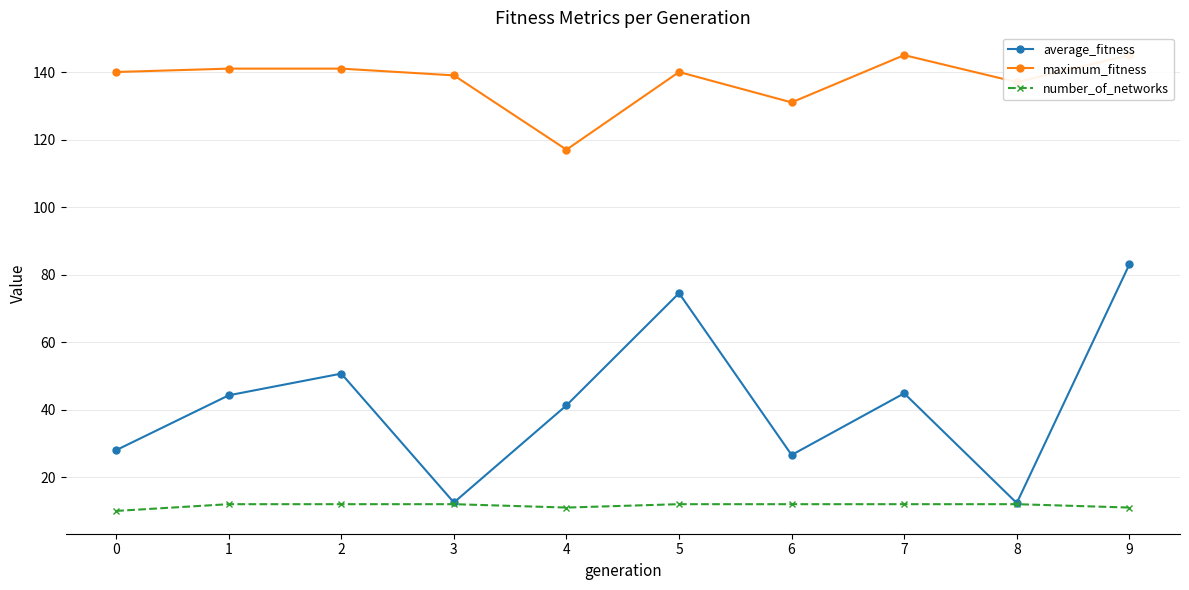

The number_of_networks series shows 5.6 at 4. True or false?

False